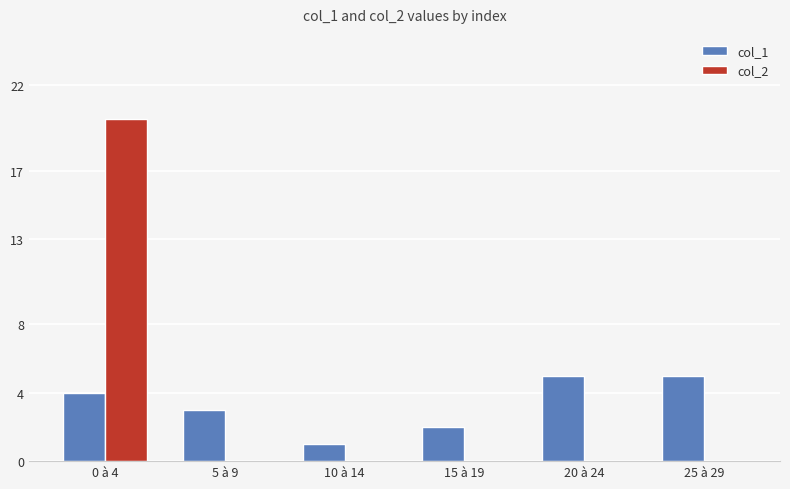

How many data points does each series have?

6